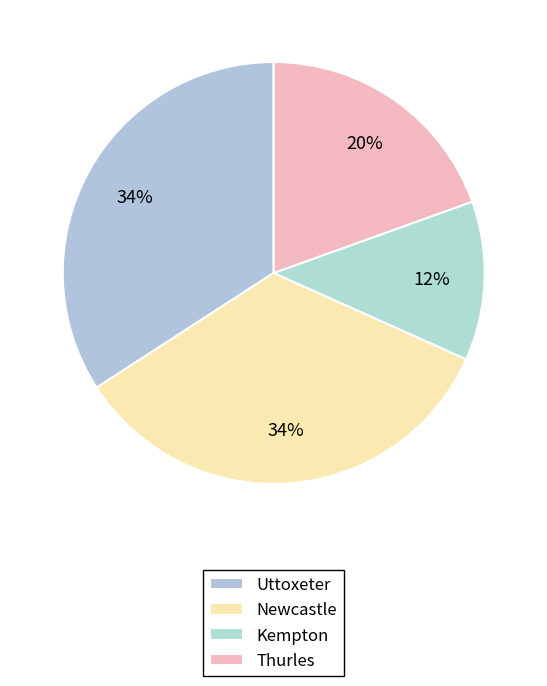

To the nearest percent, what percentage of the pie is Kempton?

12%